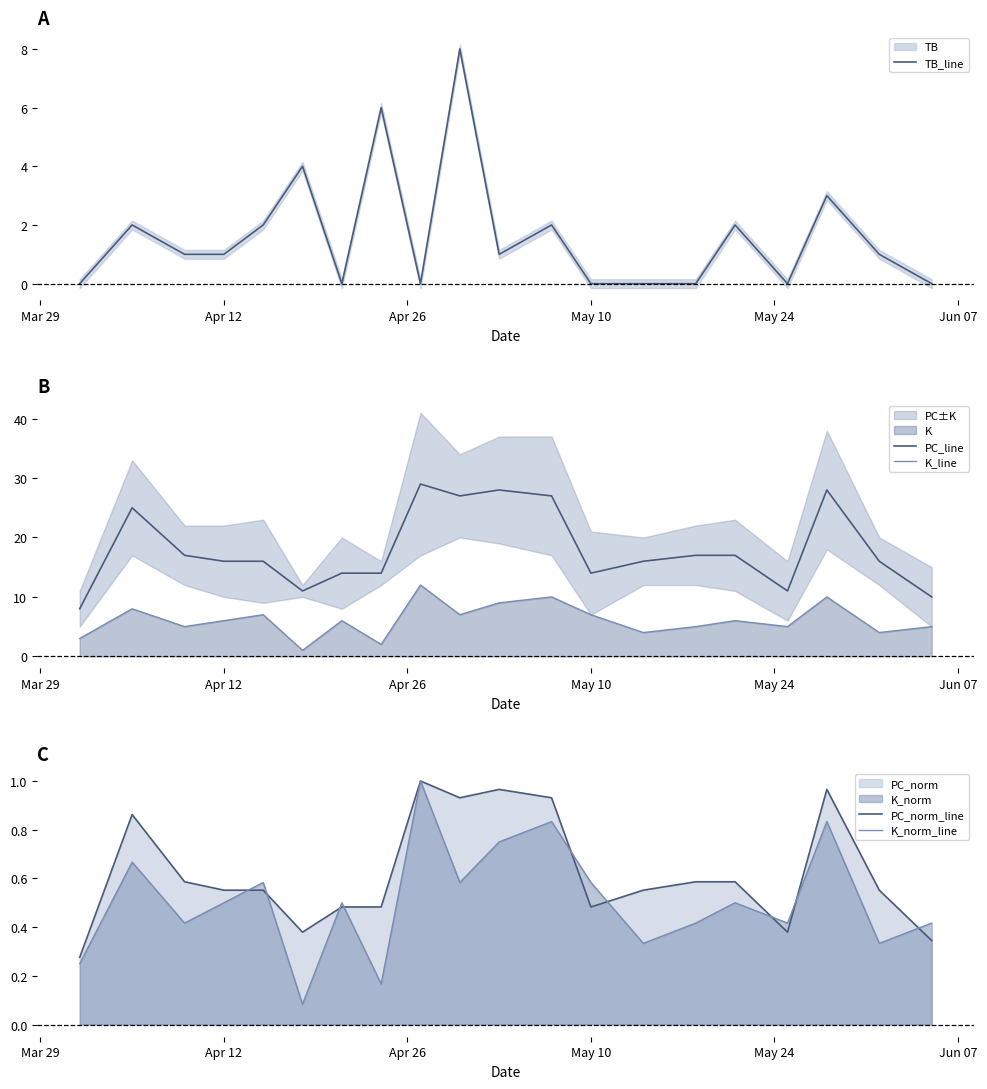

True or false: TB_line has a value of -5.1 at May 10.

False